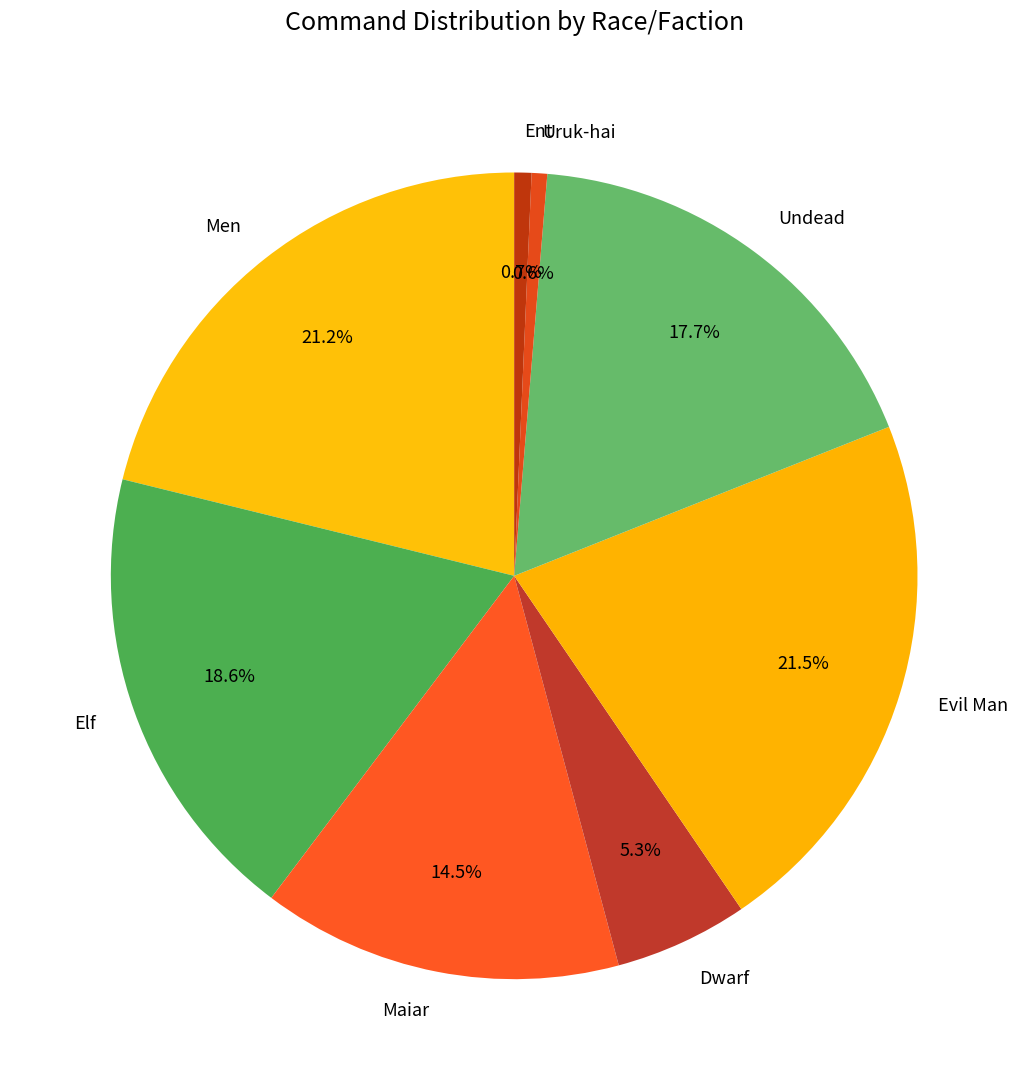

What is the ratio of the value at Evil Man to the value at Undead?

1.2